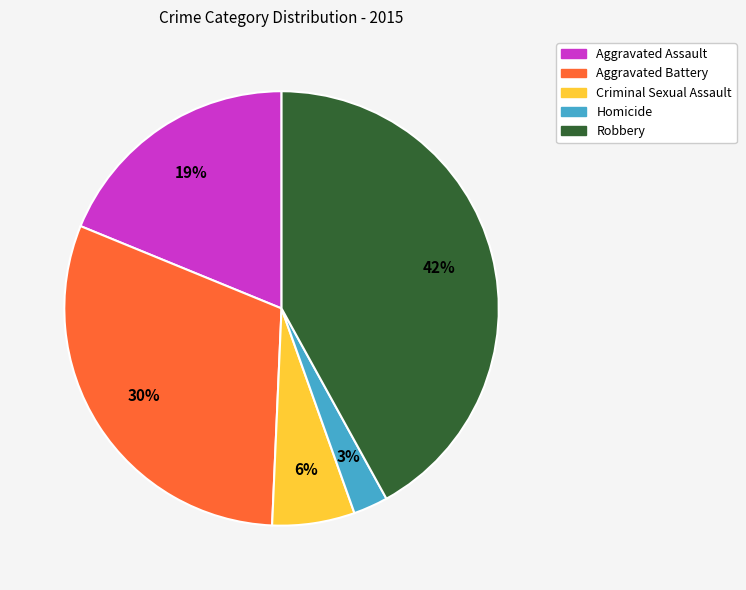

Rank the categories by value from highest to lowest.

Robbery, Aggravated Battery, Aggravated Assault, Criminal Sexual Assault, Homicide